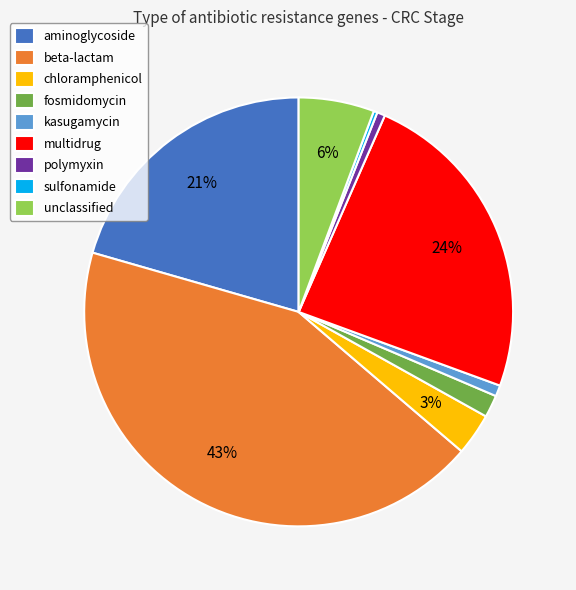

Does any single category account for the majority?

No